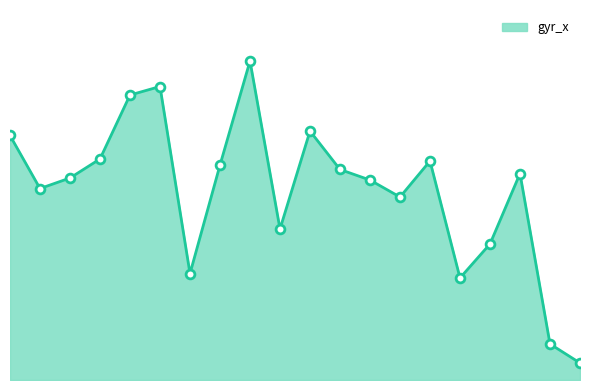

What is the change in value from 24 to 34?

+0.2